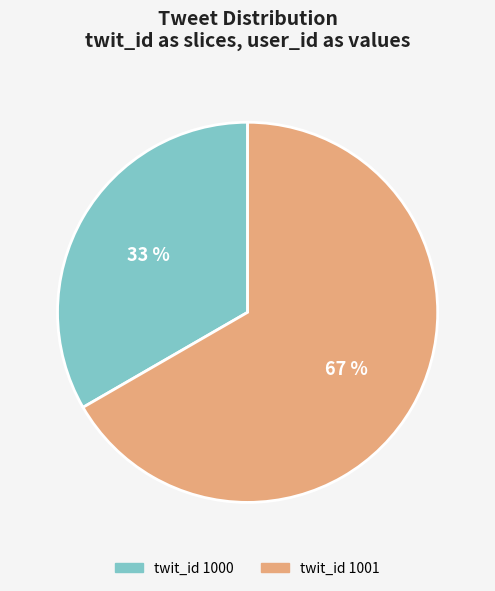

Rank the categories by value from lowest to highest.

twit_id 1000, twit_id 1001